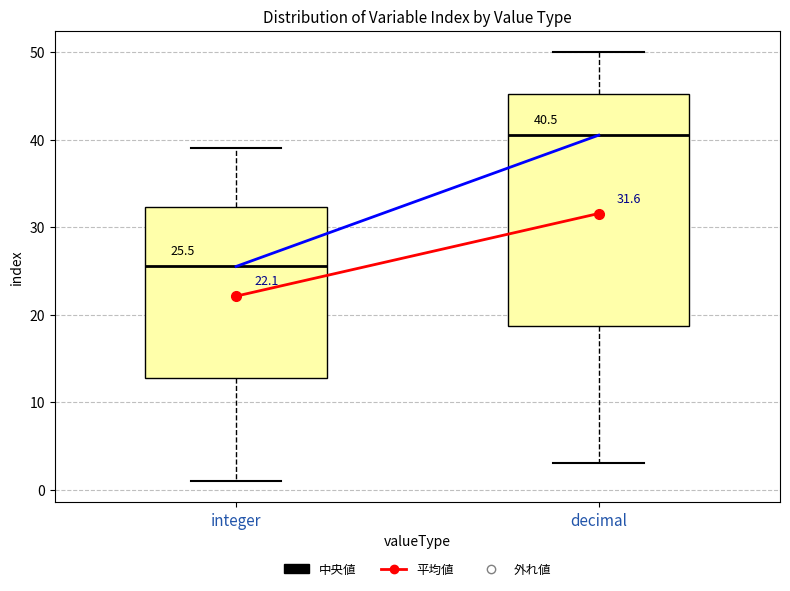

Which box has the lowest median line?

integer